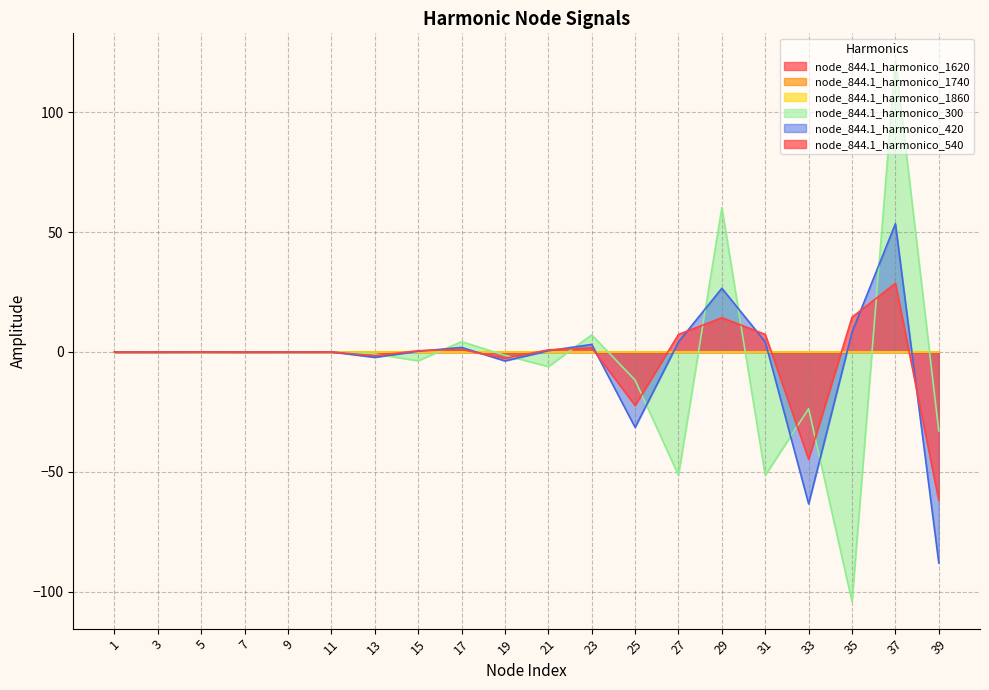

Does the chart display data point markers on the line(s)?

No